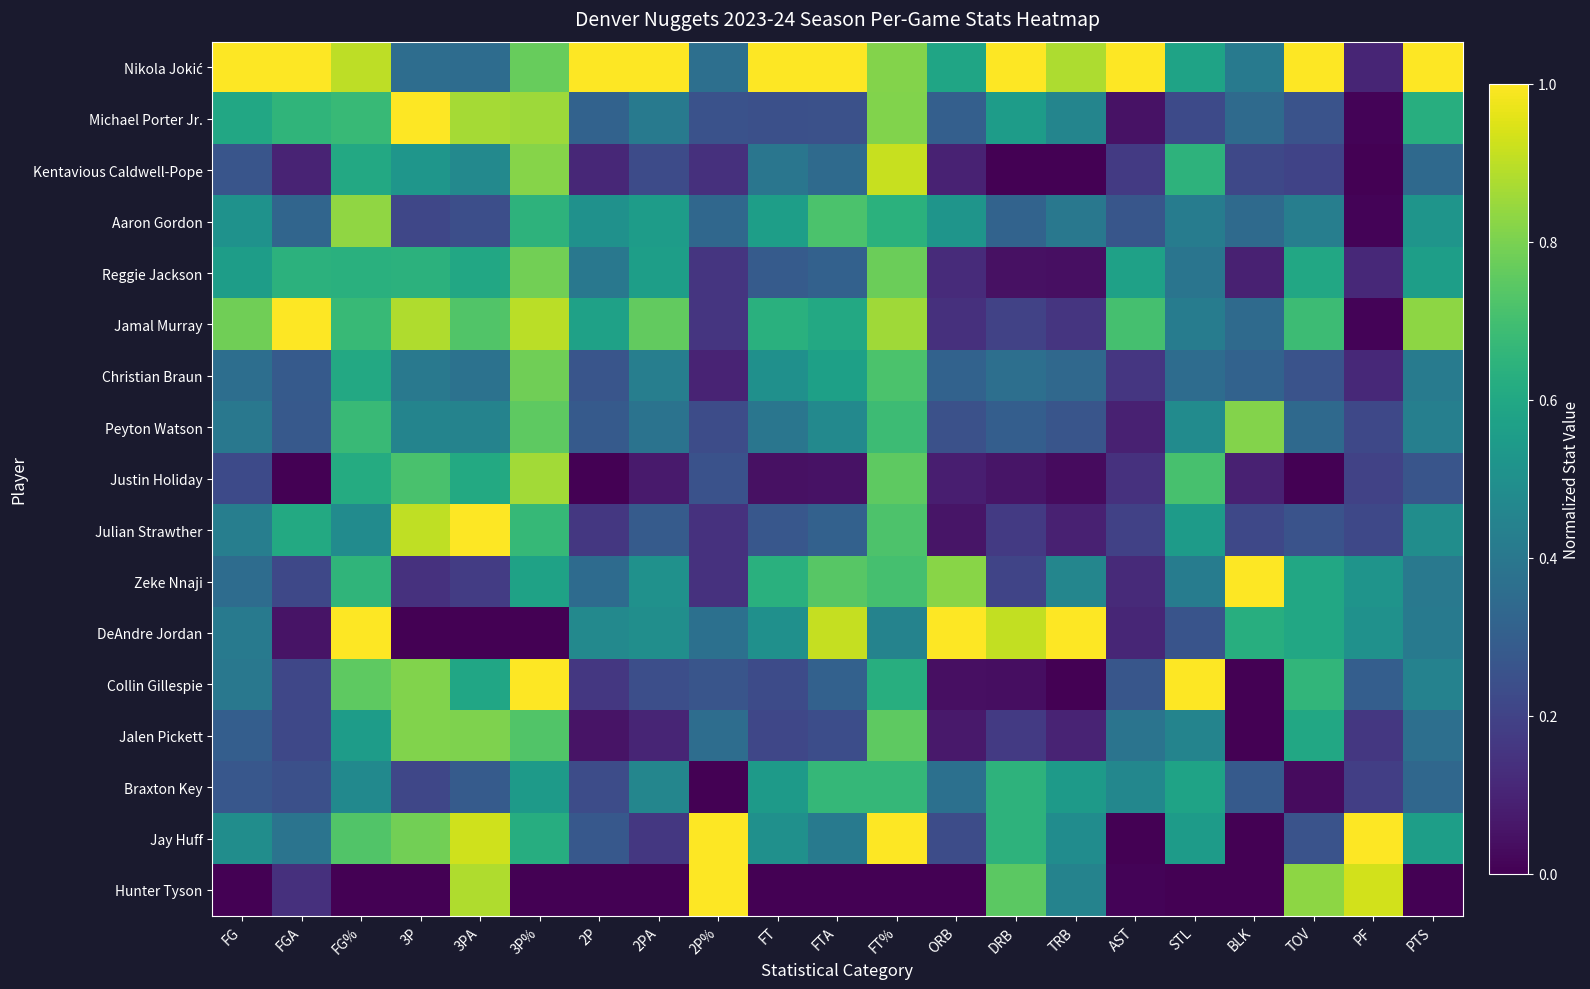

Between FGA and 2PA, which is larger?

FGA